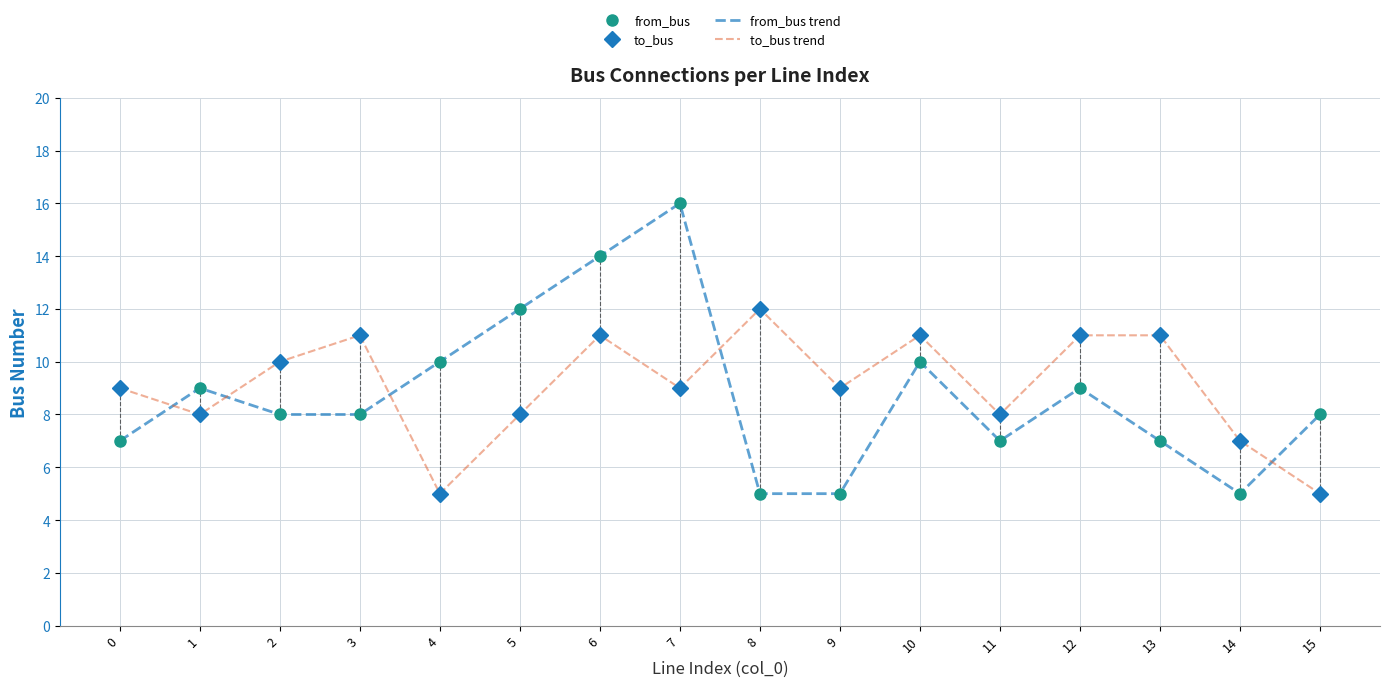

Reading left to right, what are all the values shown in this chart?

from_bus: 0=7	1=9	2=8	3=8	4=10	5=12	6=14	7=16	8=5	9=5	10=10	11=7	12=9	13=7	14=5	15=8
to_bus: 0=9	1=8	2=10	3=11	4=5	5=8	6=11	7=9	8=12	9=9	10=11	11=8	12=11	13=11	14=7	15=5
from_bus trend: 0=7	1=9	2=8	3=8	4=10	5=12	6=14	7=16	8=5	9=5	10=10	11=7	12=9	13=7	14=5	15=8
to_bus trend: 0=9	1=8	2=10	3=11	4=5	5=8	6=11	7=9	8=12	9=9	10=11	11=8	12=11	13=11	14=7	15=5